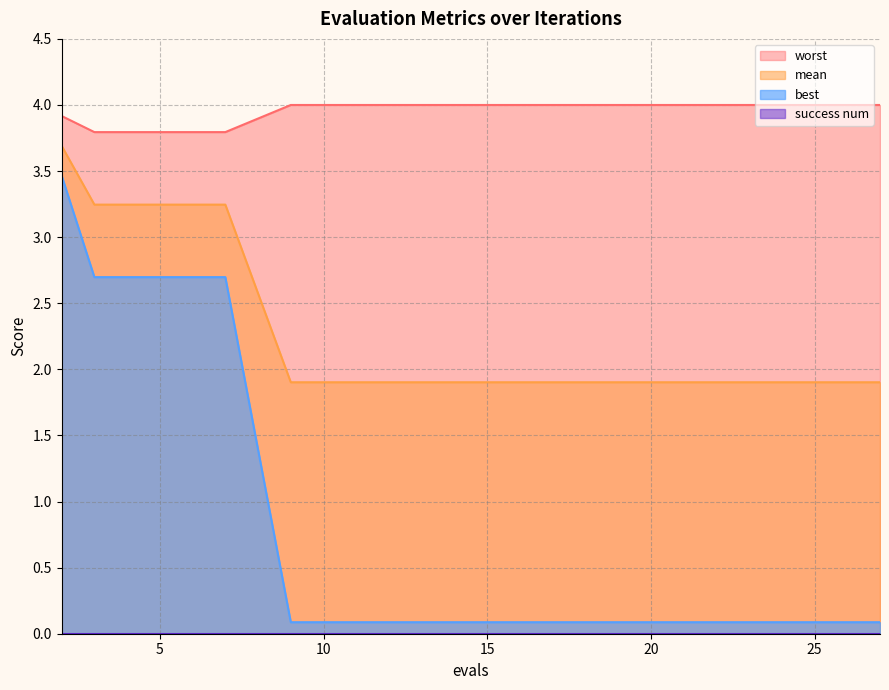

True or false: worst has more than 0 points higher than both neighbors.

False